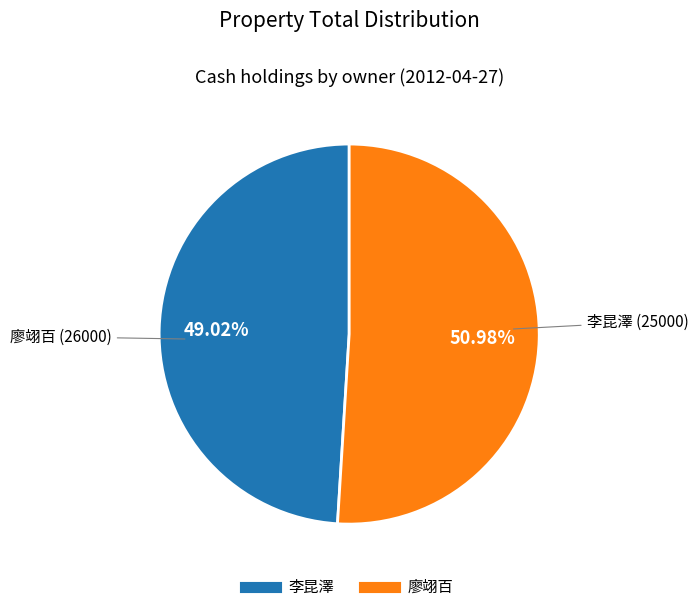

Does any single category account for the majority?

Yes